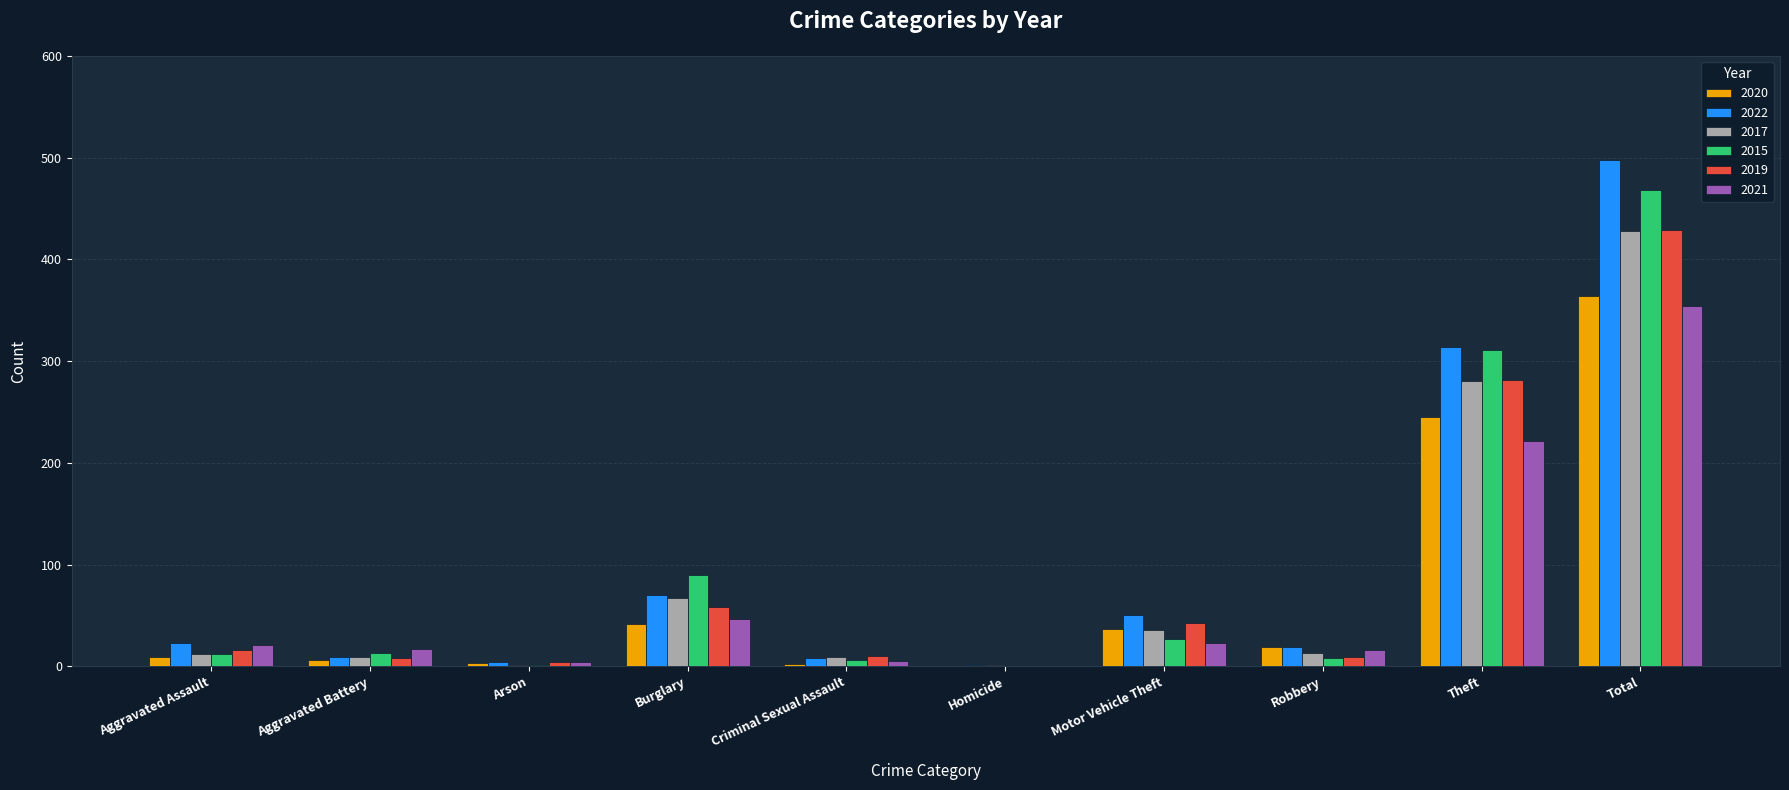

Is the value of 2019 at Arson greater than the value of 2020 at Total?

No